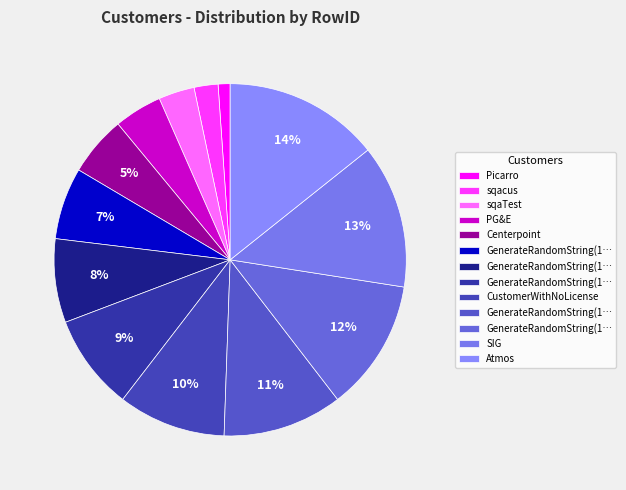

To the nearest percent, what is the difference between the largest and smallest slice percentages?

13%